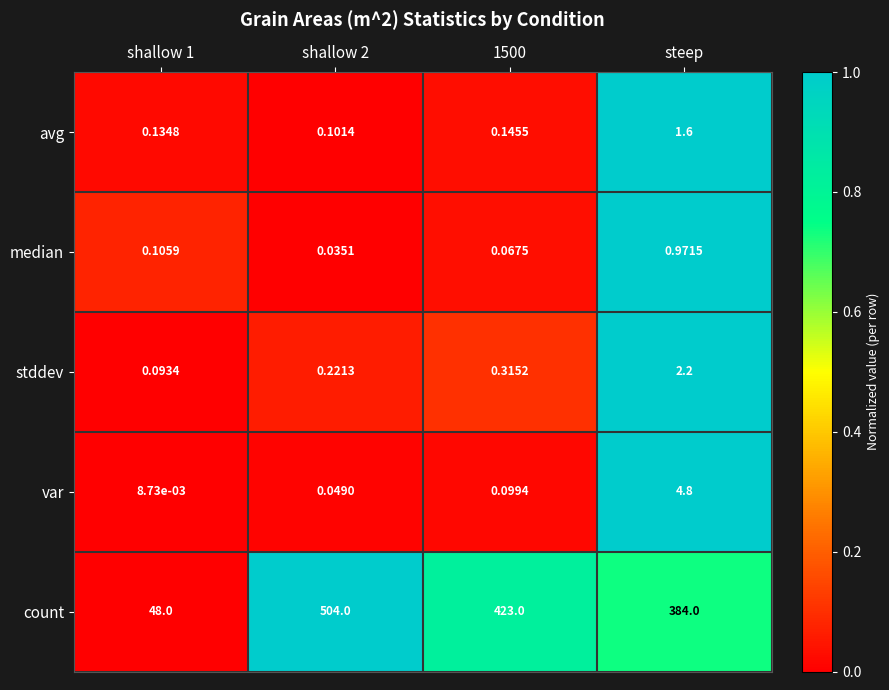

Is the value of stddev at shallow 1 greater than the value of var at shallow 1?

Yes